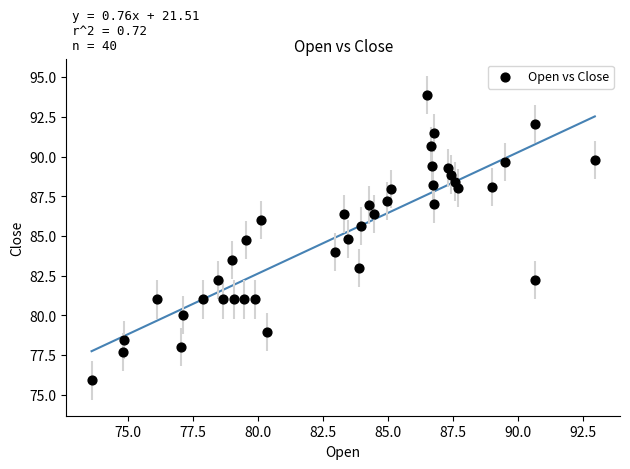

What is the range of X values (max minus min)?

19.4